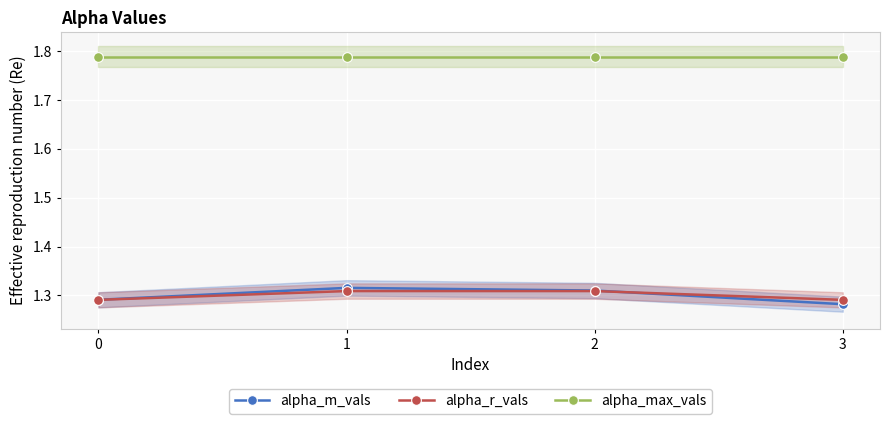

Which series ends up on top after the final intersection of alpha_m_vals and alpha_r_vals?

alpha_r_vals